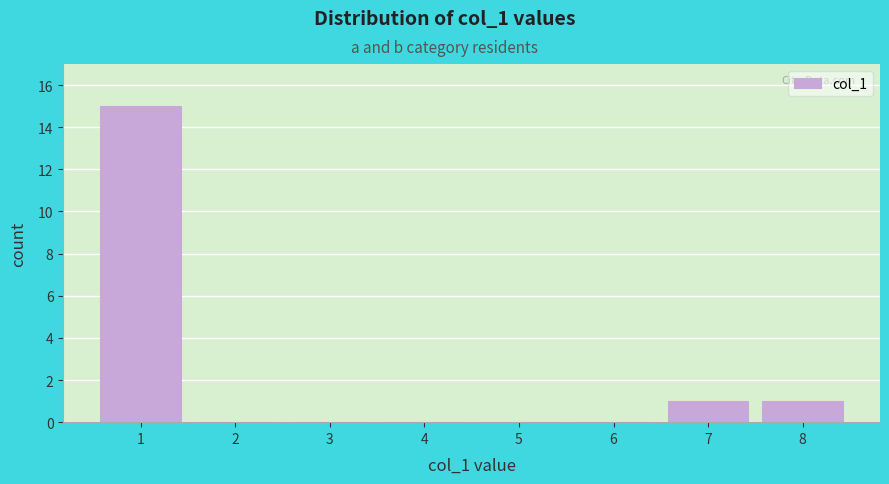

Reading left to right, list every bar in this chart as the range it spans on the x-axis followed by its height. The values are not printed on the chart, so give them approximately, as read against the axis.

0.5 to 1.5: 15
1.5 to 2.5: 0
2.5 to 3.5: 0
3.5 to 4.5: 0
4.5 to 5.5: 0
5.5 to 6.5: 0
6.5 to 7.5: 1
7.5 to 8.5: 1